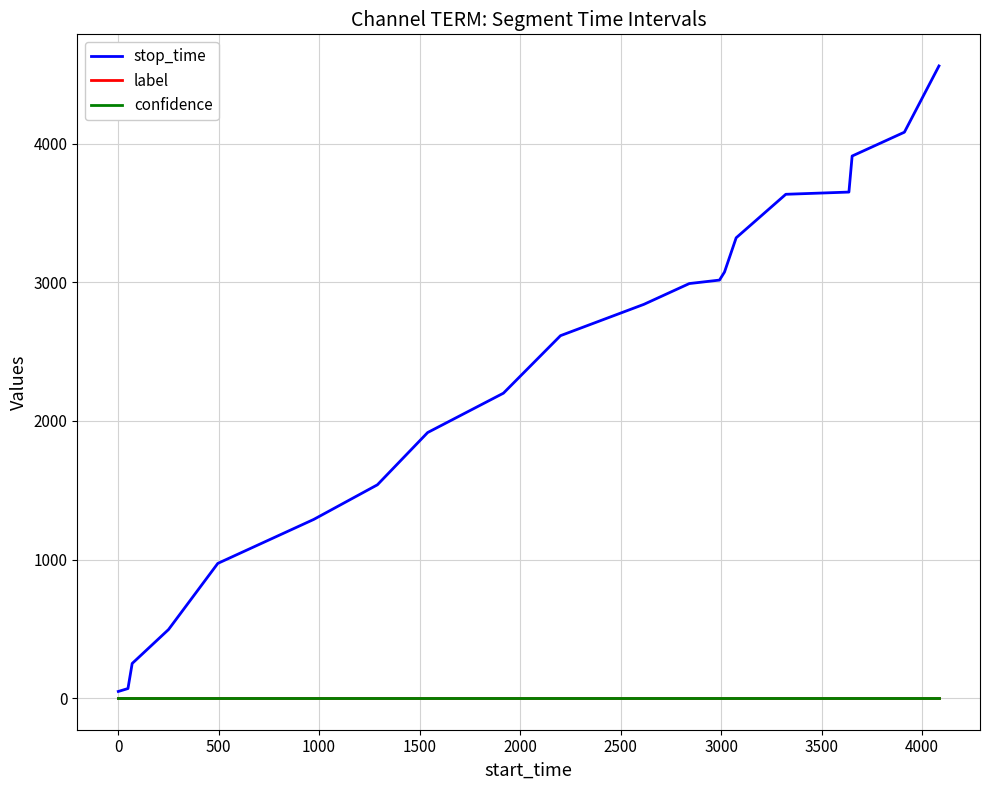

Which series has the largest range (max minus min)?

stop_time